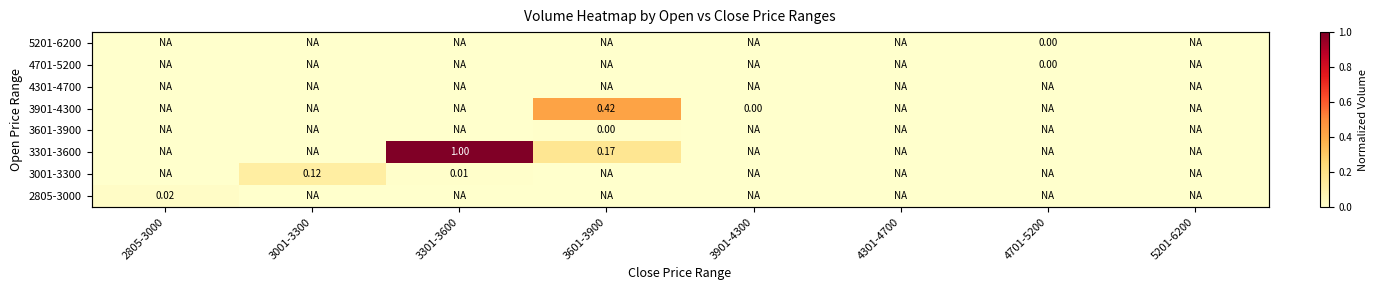

How many categories are shown in the chart?

8